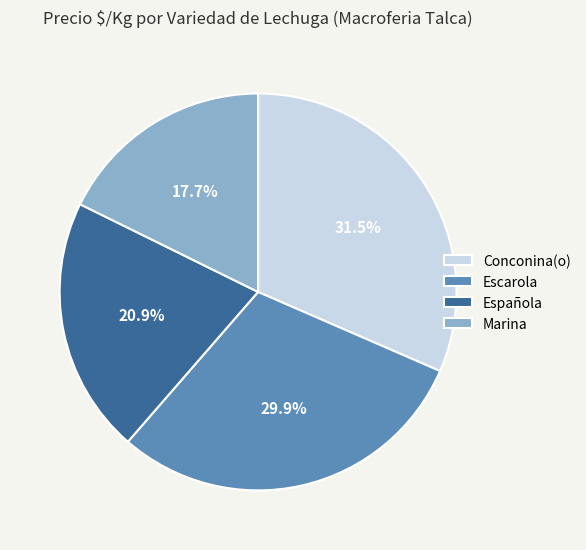

What is the smallest slice in the pie chart?

Marina